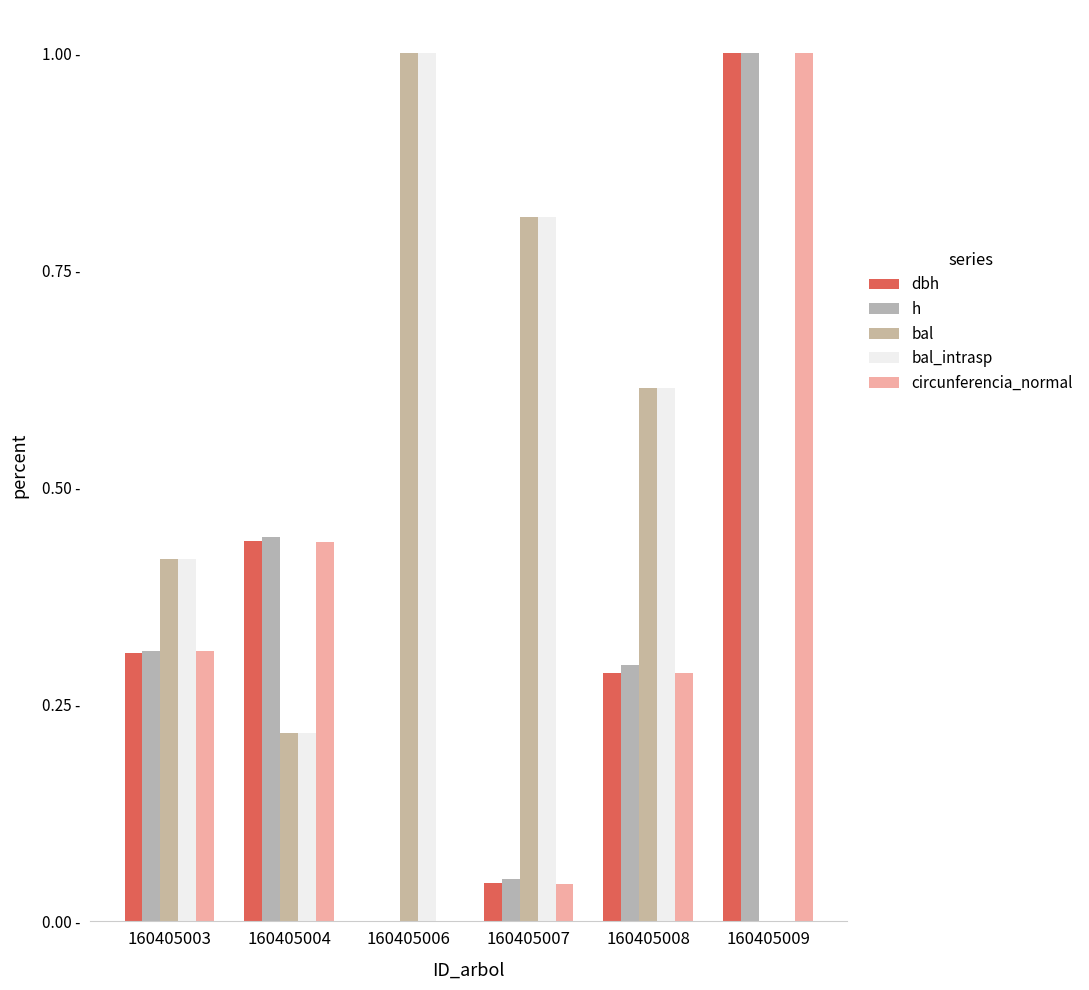

Are the bars grouped side by side (vs. stacked)?

Yes